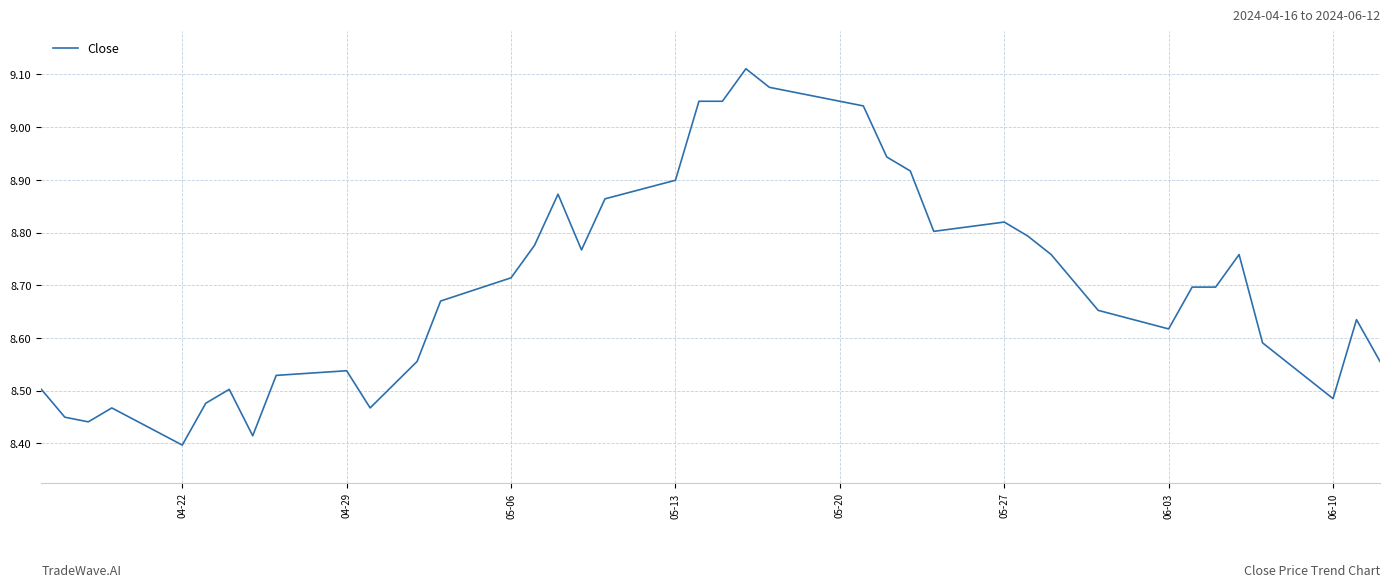

What is the difference between the maximum and minimum values?

0.7